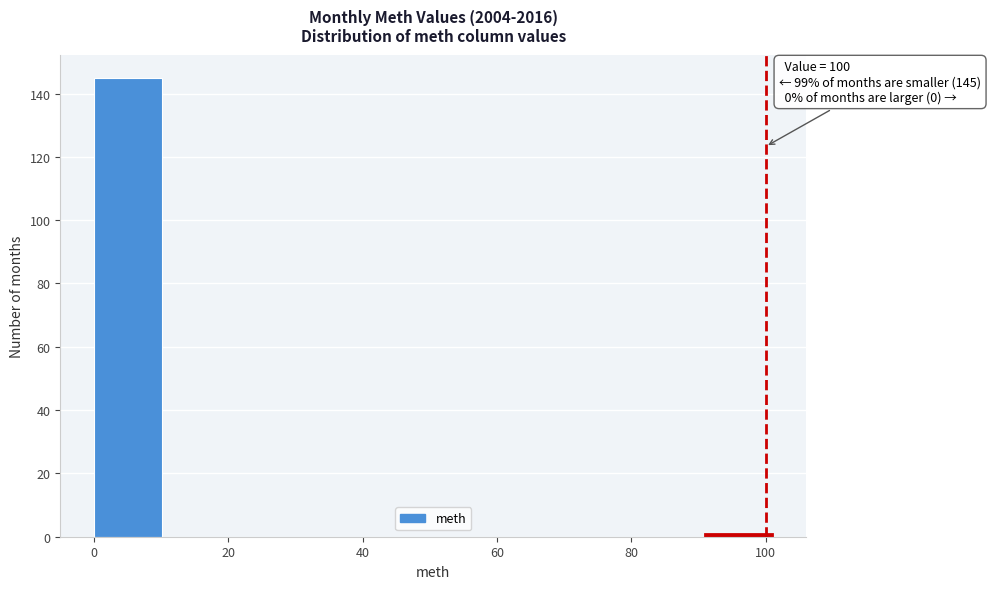

Over which range of the x-axis is the bar tallest?

0 to 10